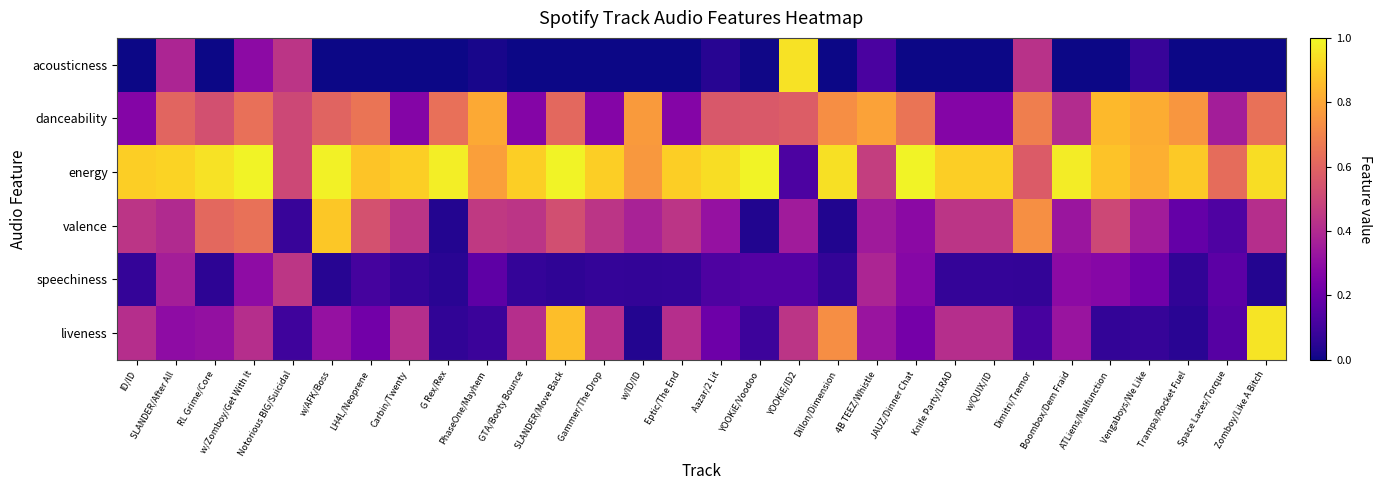

At Boombox/Dem Fraid, list the series in order from largest to smallest.

energy, danceability, valence, liveness, speechiness, acousticness